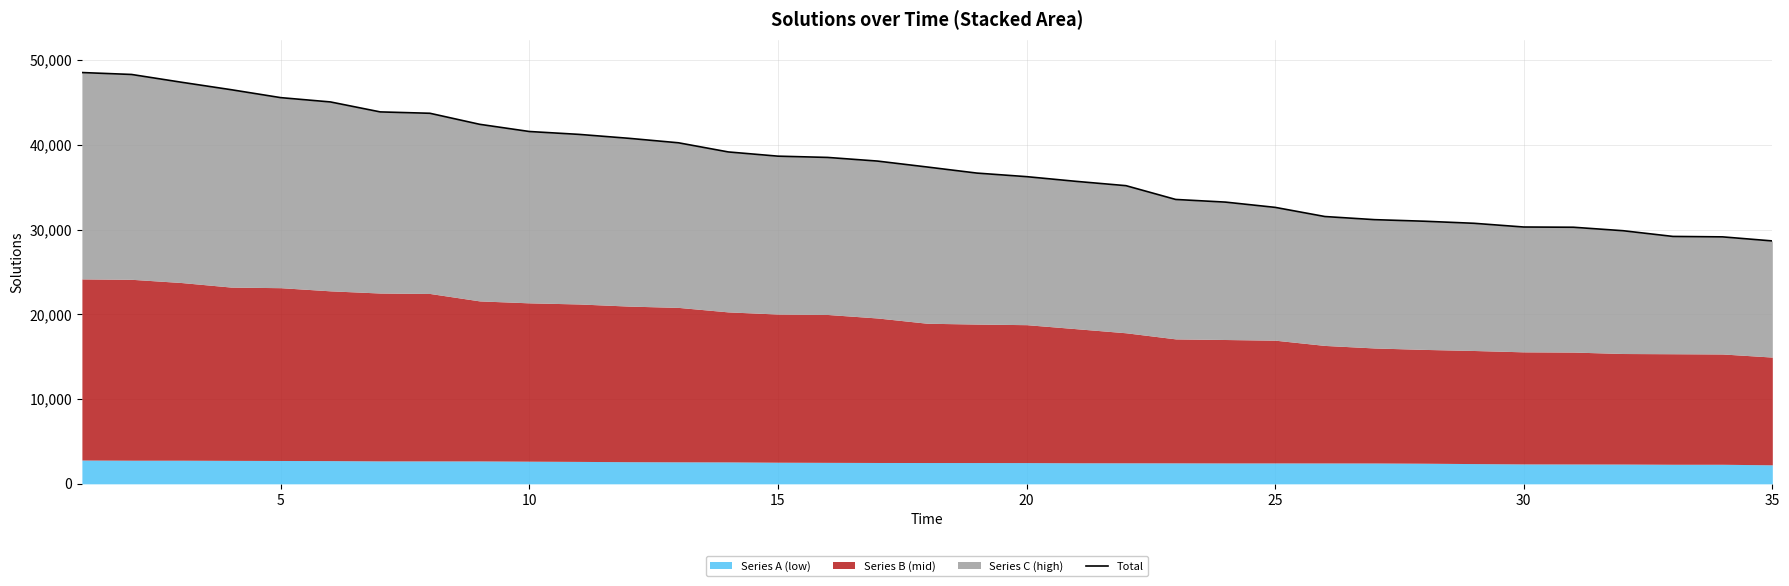

Which category has the lowest value across all series?

35